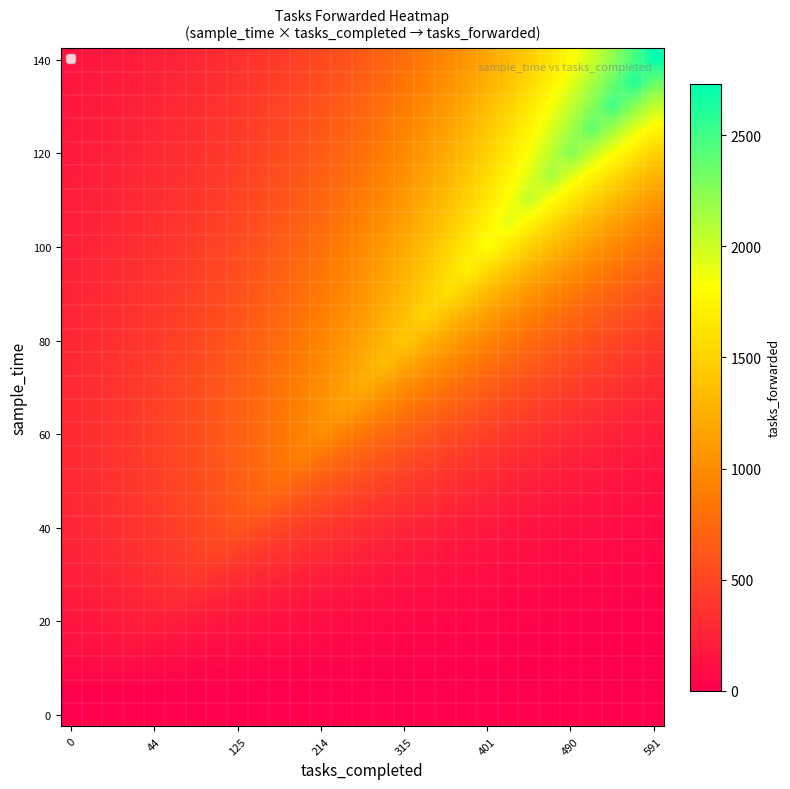

Count the number of categories in the chart.

29